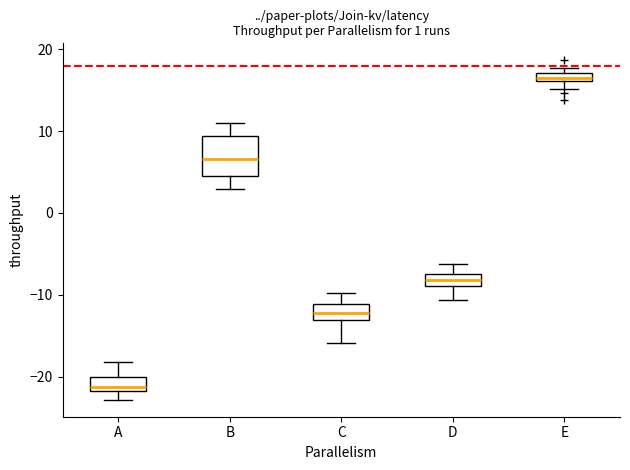

Which box is the tallest, from its lower edge to its upper edge?

B